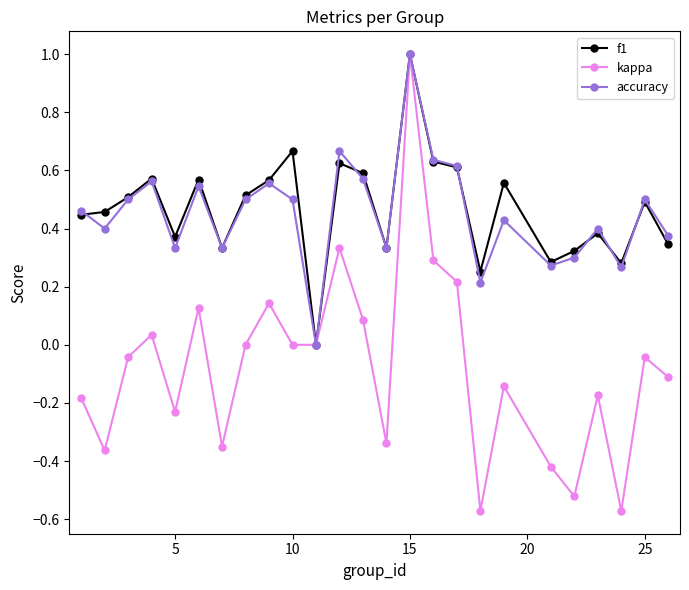

What is the greatest value displayed?

1.0